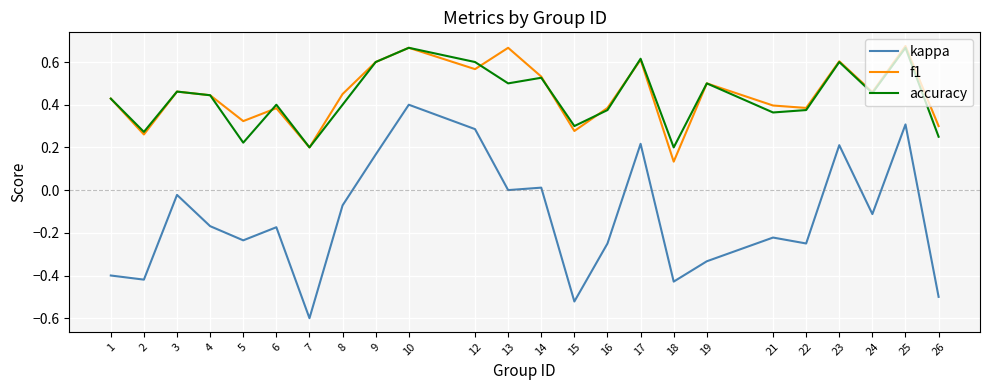

What are all the series names shown in the legend?

kappa, f1, accuracy